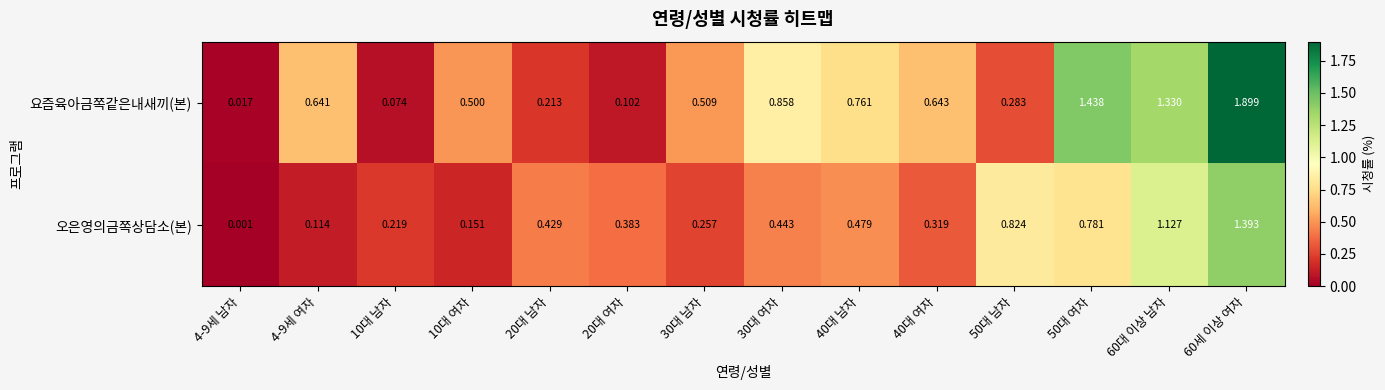

Which series has the largest range (max minus min)?

요즘육아금쪽같은내새끼(본)